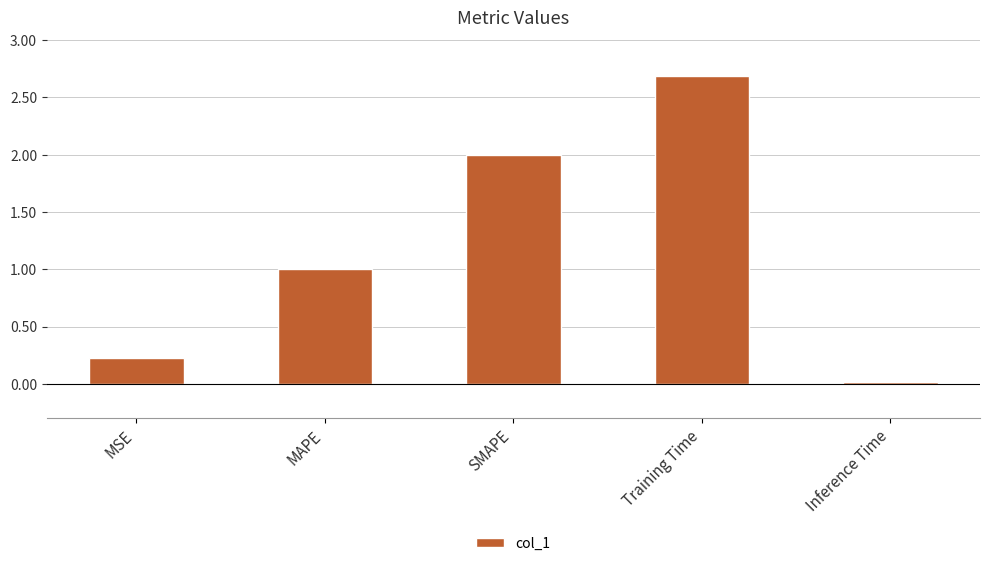

What is the difference between the maximum and minimum values?

2.7